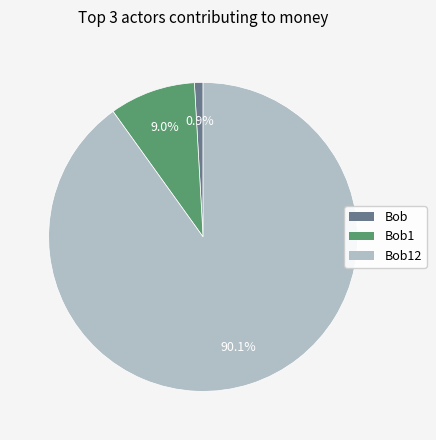

Is it true that Bob1 is 9% of the pie?

True